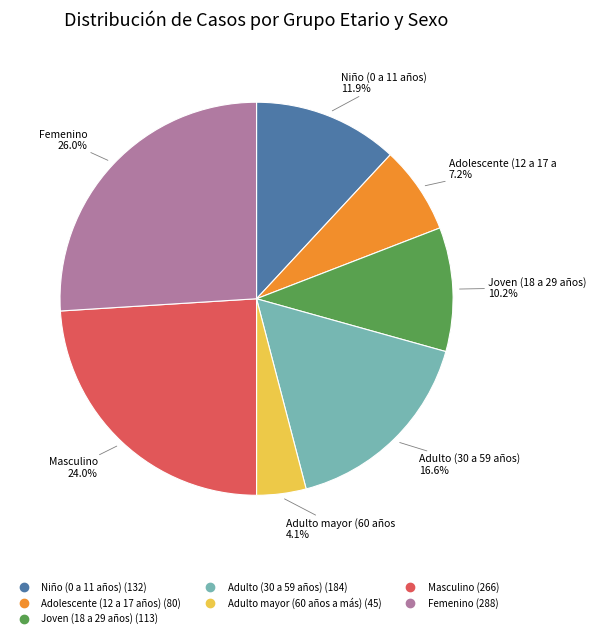

To the nearest percent, what is the combined percentage of Niño (0 a 11 años) and Joven (18 a 29 años)?

22%